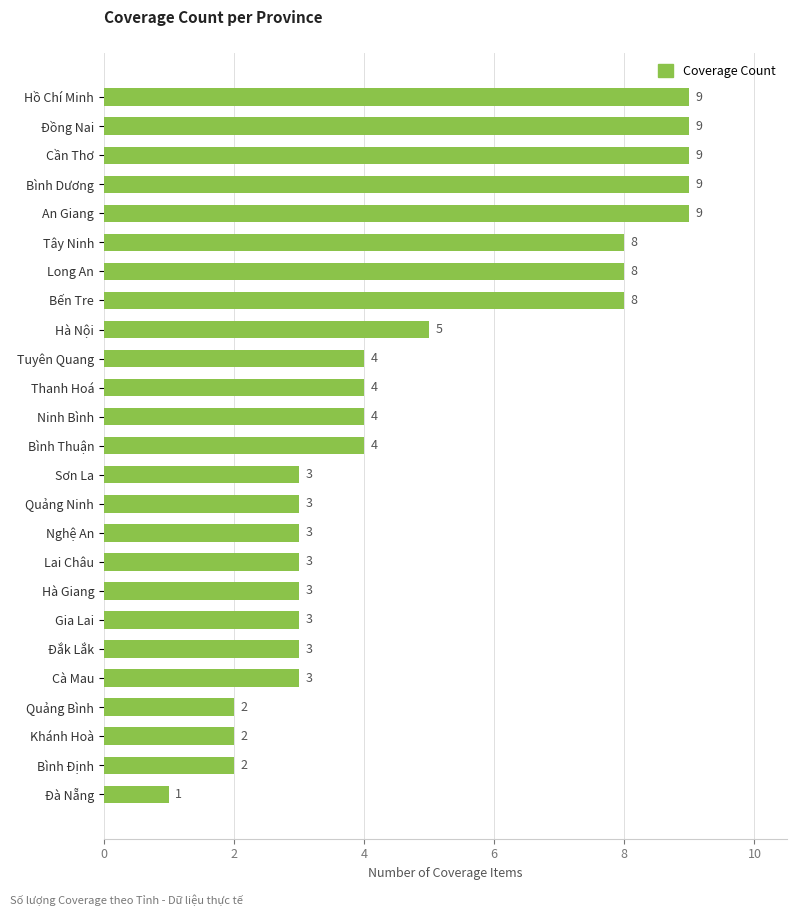

How many series are shown in this chart?

1